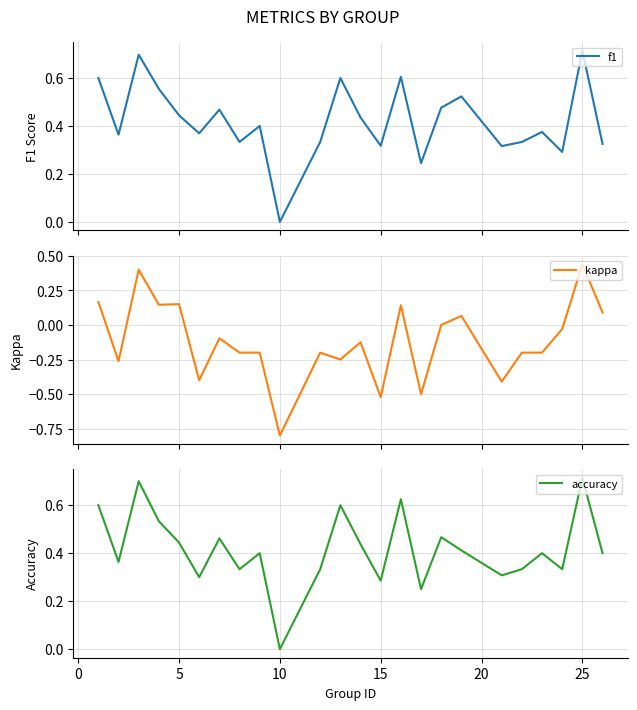

What is the minimum value for kappa?

-0.8